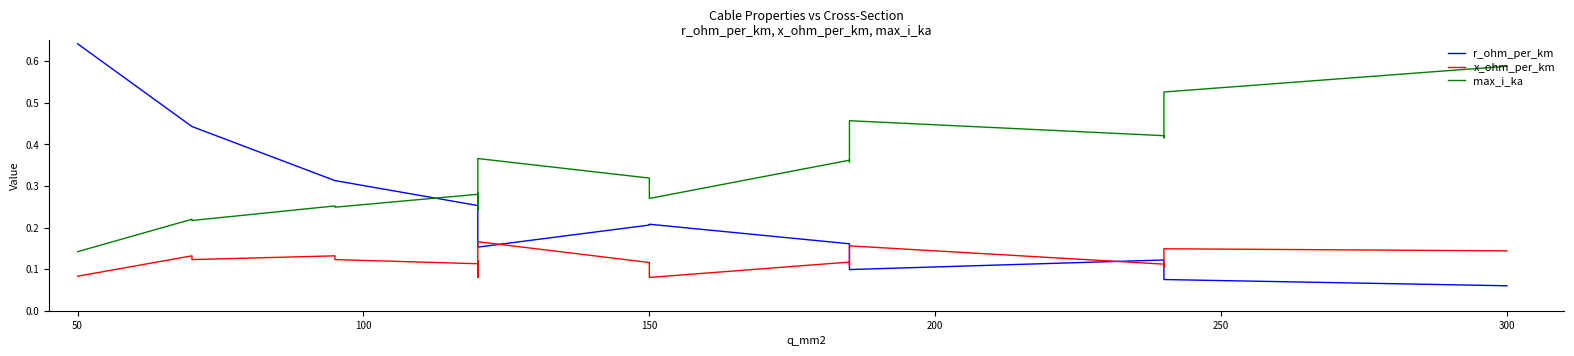

Is this an area chart (filled region under the line)?

No